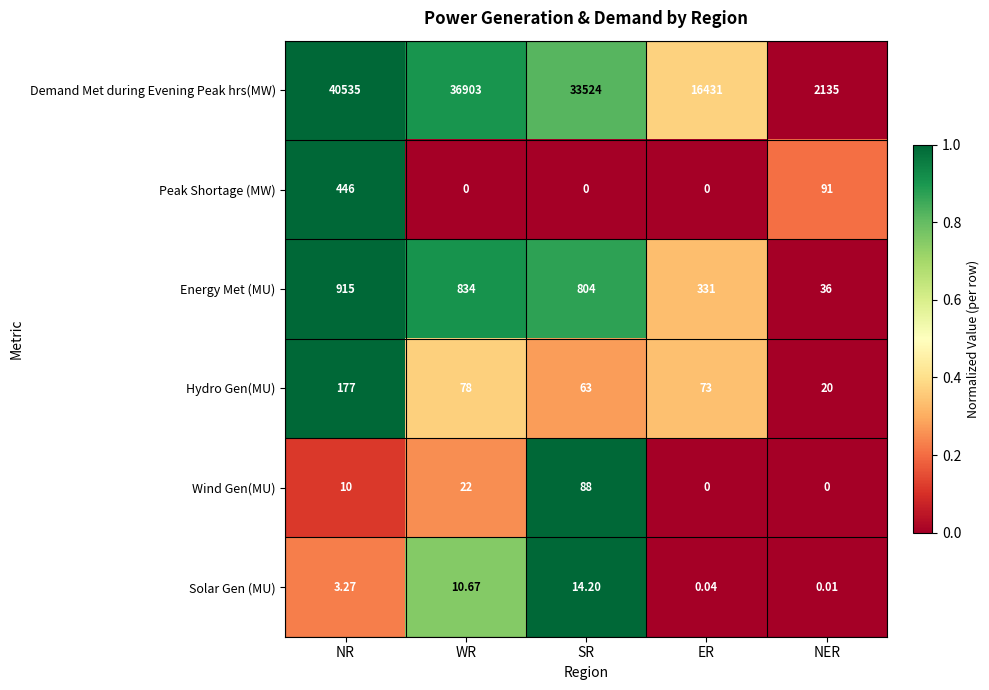

What is the spread (max minus min) of values at SR?

33524.0